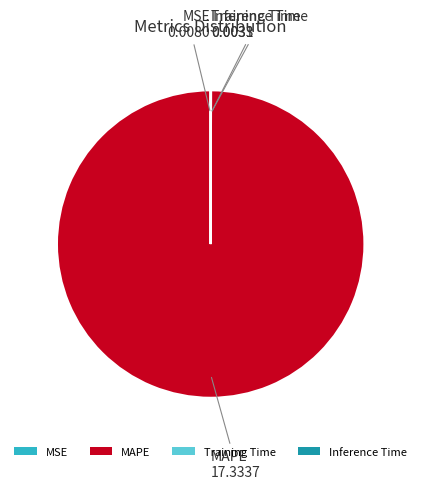

Does any single category account for the majority?

Yes